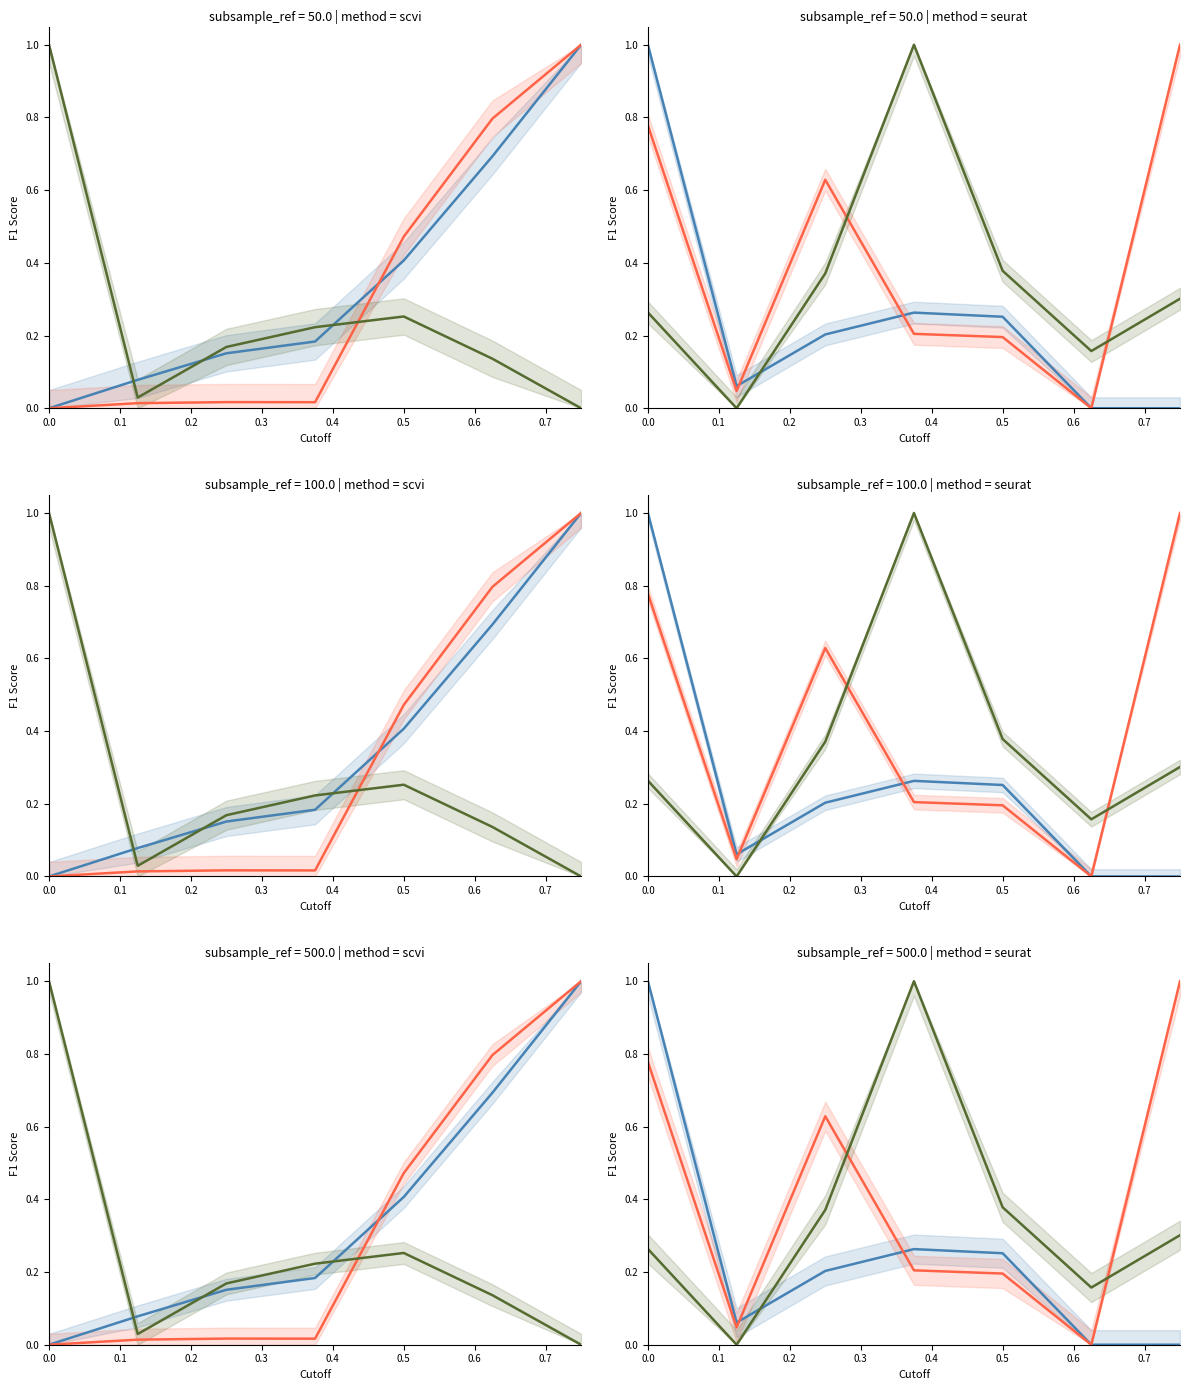

At how many categories does at least one series exceed 0?

7